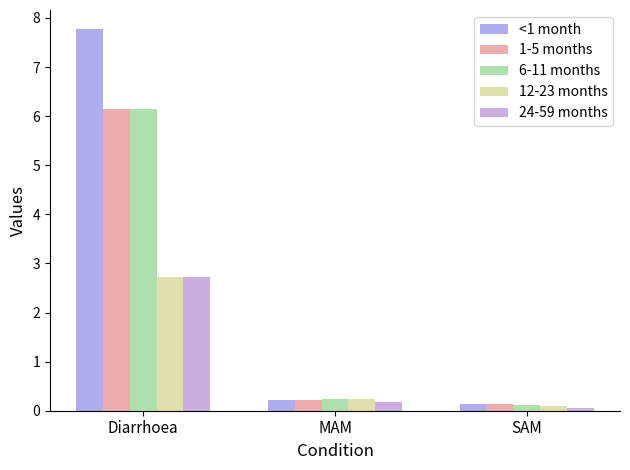

What is the value of the 1-5 months bar at the 3rd from the left?

0.1